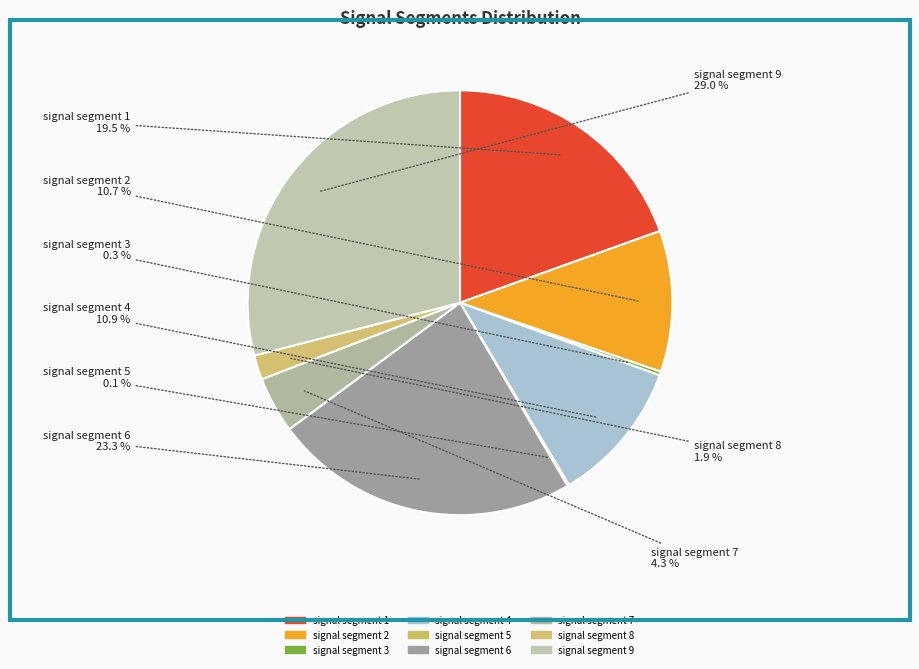

Between signal segment 2 and signal segment 9, which is larger?

signal segment 9